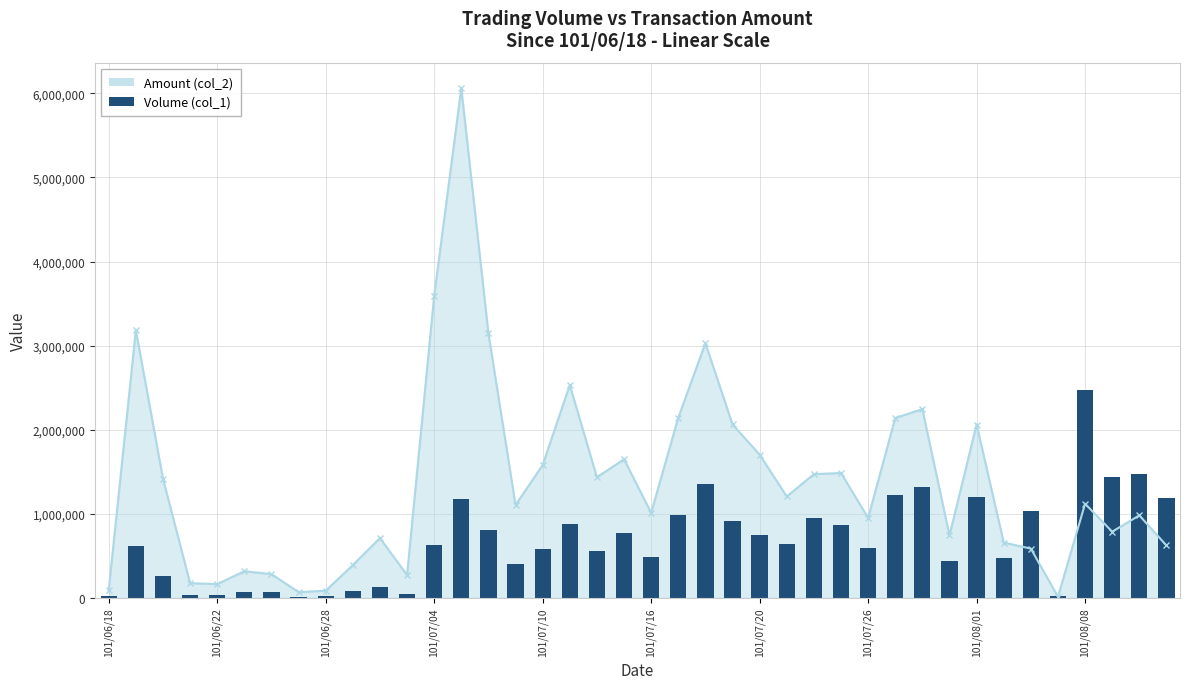

What is the difference between the maximum and minimum values?

2453000